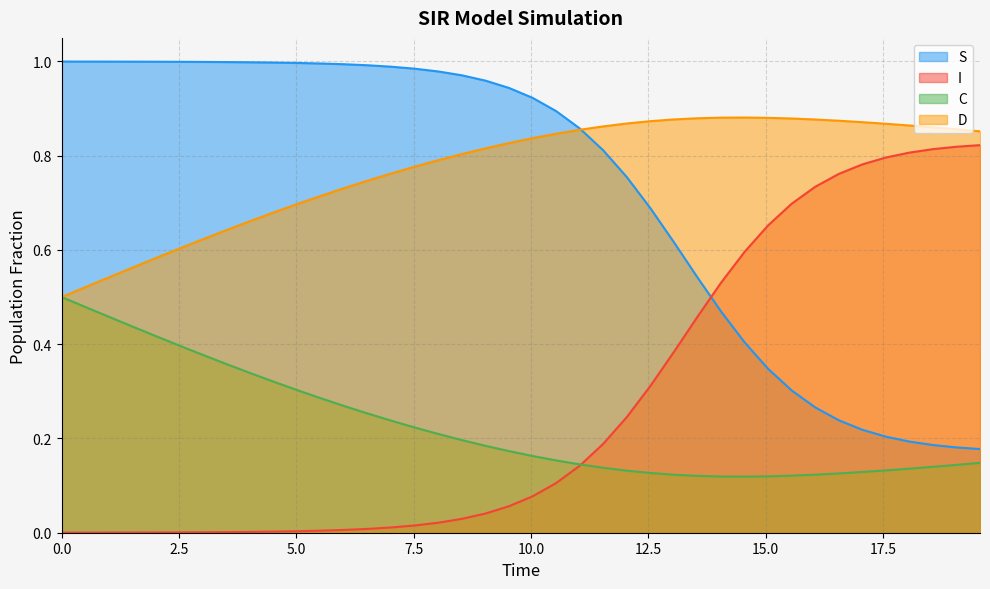

What is the average value of the I series?

0.3